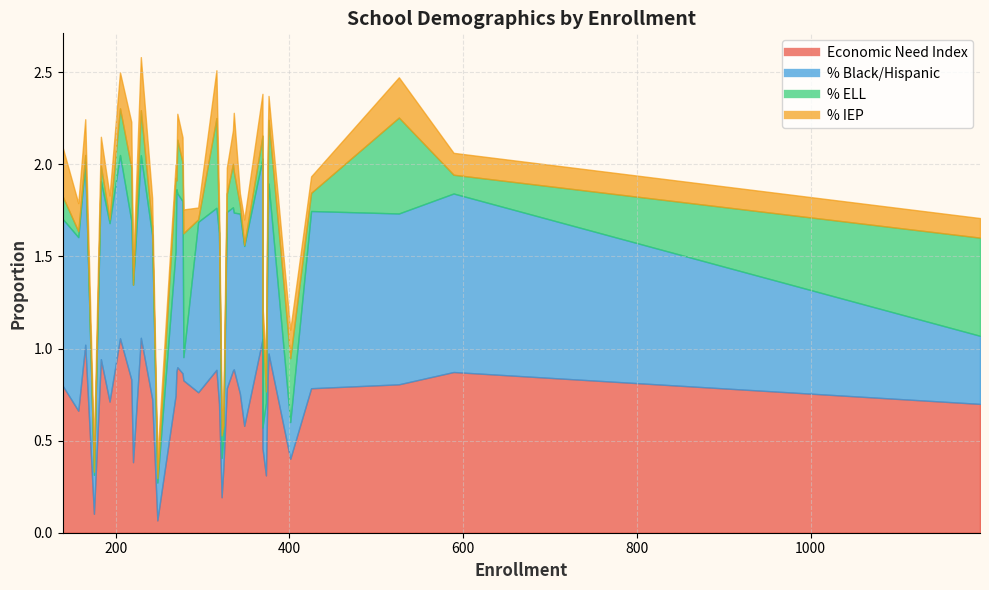

What is the difference between the maximum and minimum values in the % Black/Hispanic series?

0.9